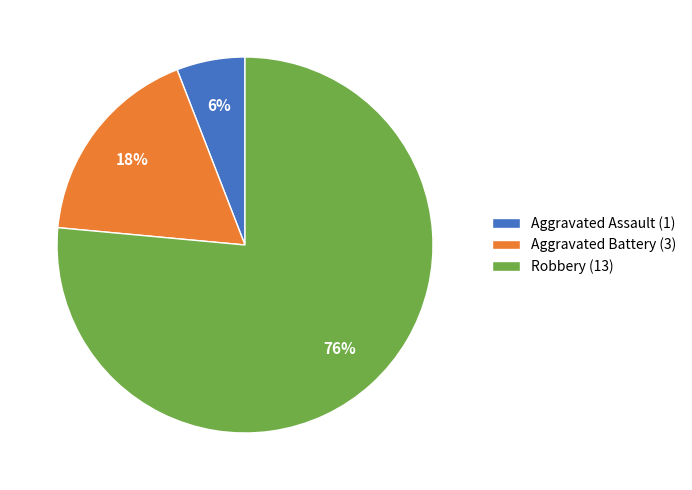

Is it true that Robbery is 76% of the pie?

True